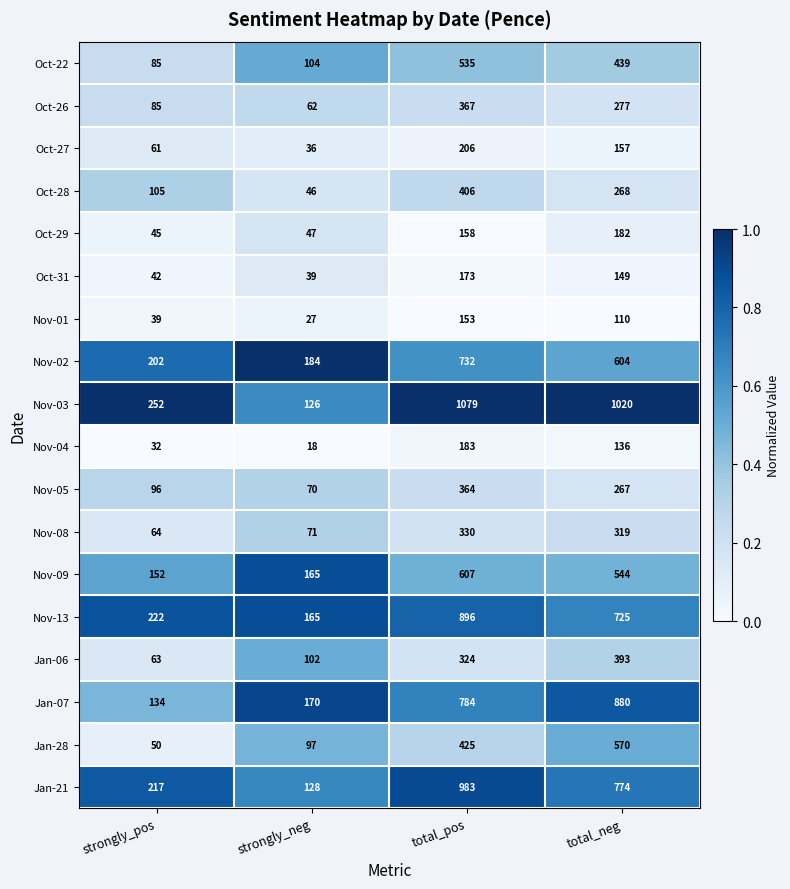

What is the total value across all series at total_neg?

7814